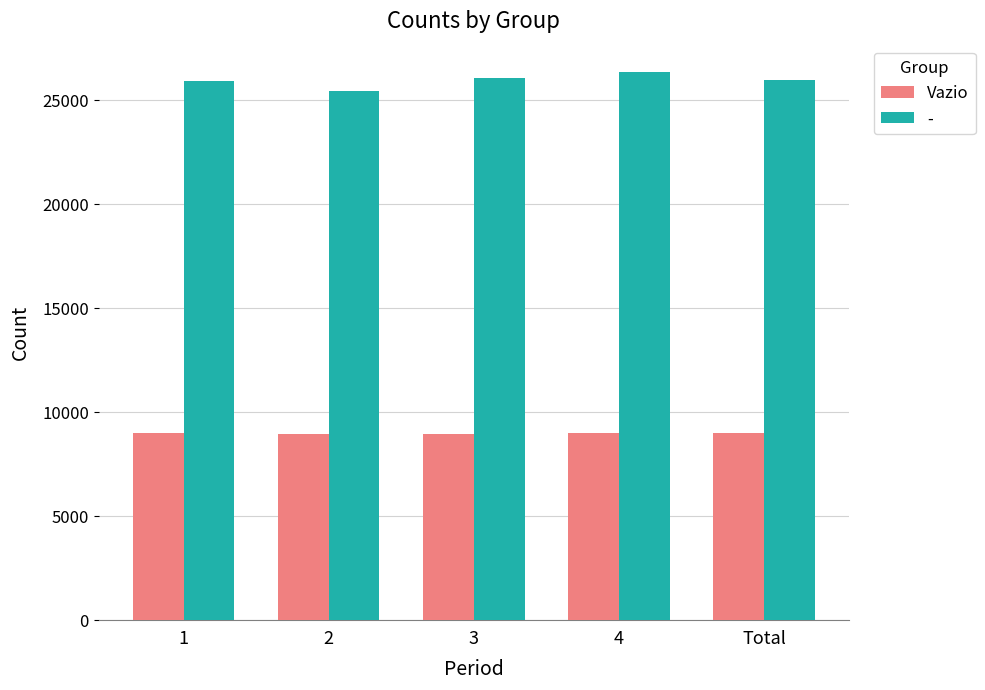

Is it true that Vazio equals 2902.4 at Total?

False